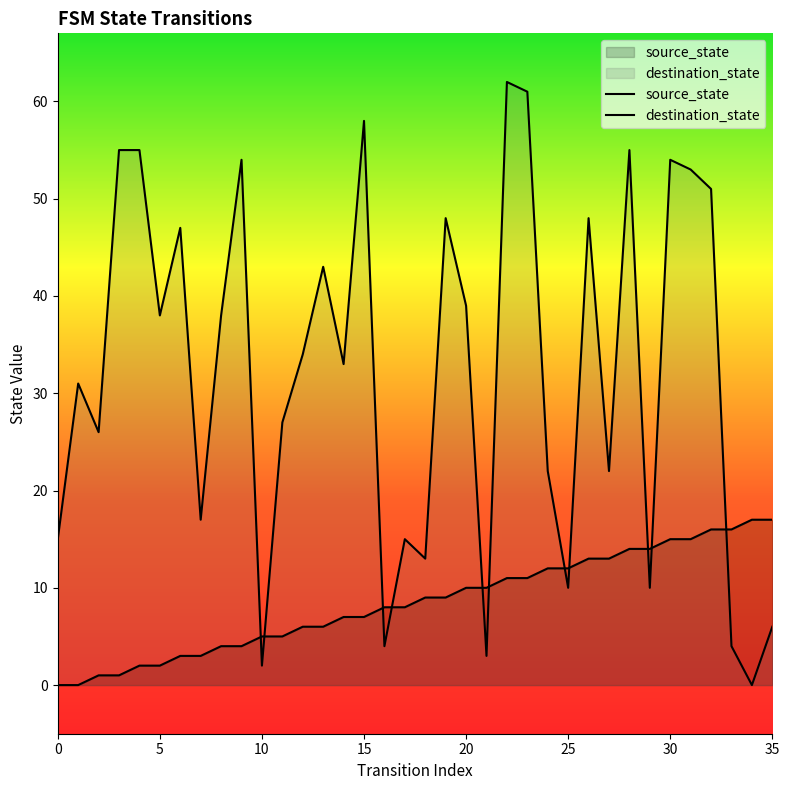

List the series in order of their overall mean, lowest first.

source_state, destination_state